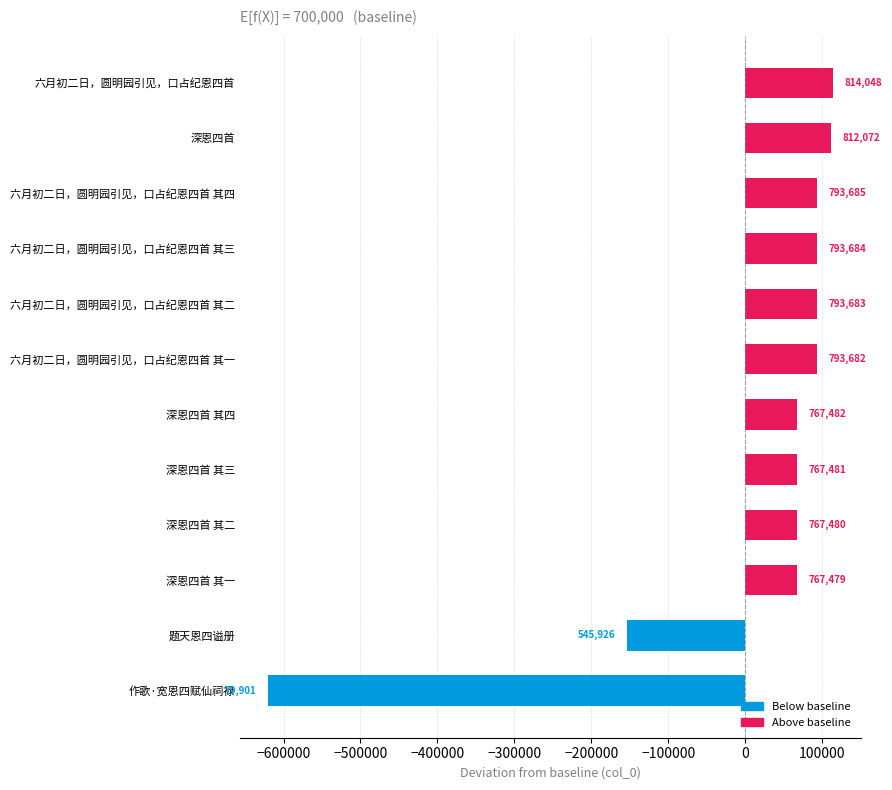

What is the smallest value displayed?

-620099